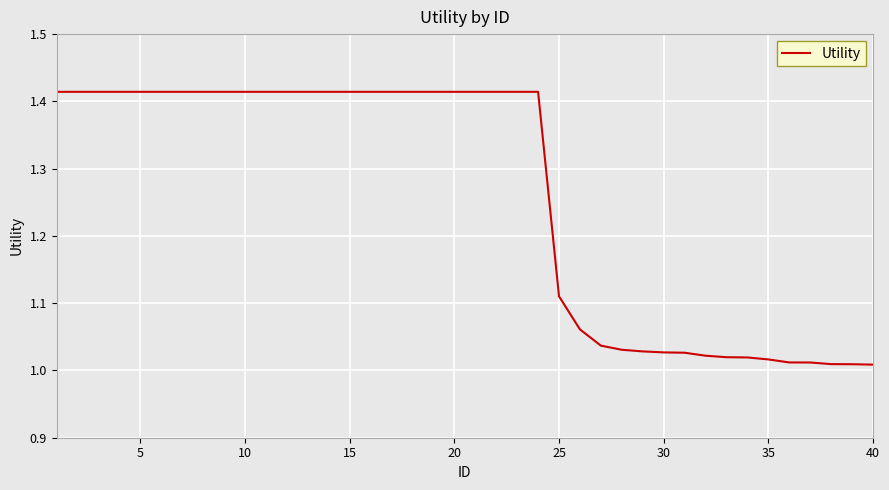

What is the difference between the maximum and minimum values?

0.4